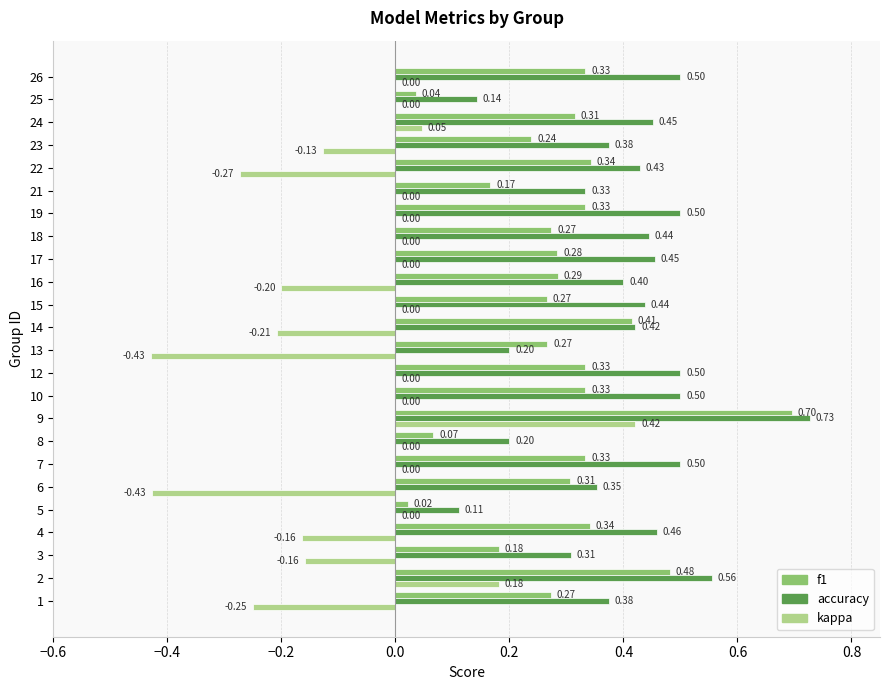

What is the sum of all kappa values?

-1.6